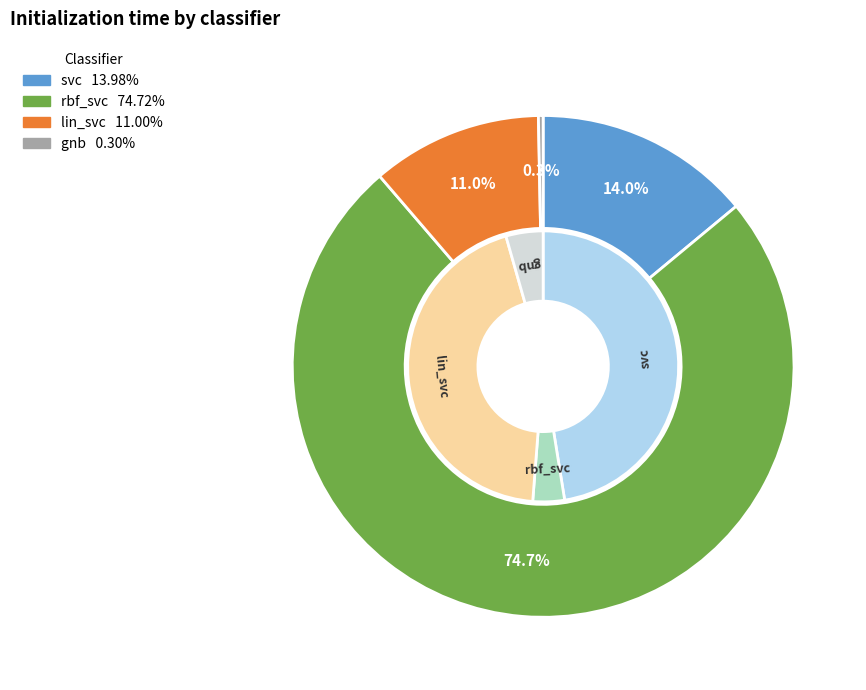

What is the majority slice?

rbf_svc